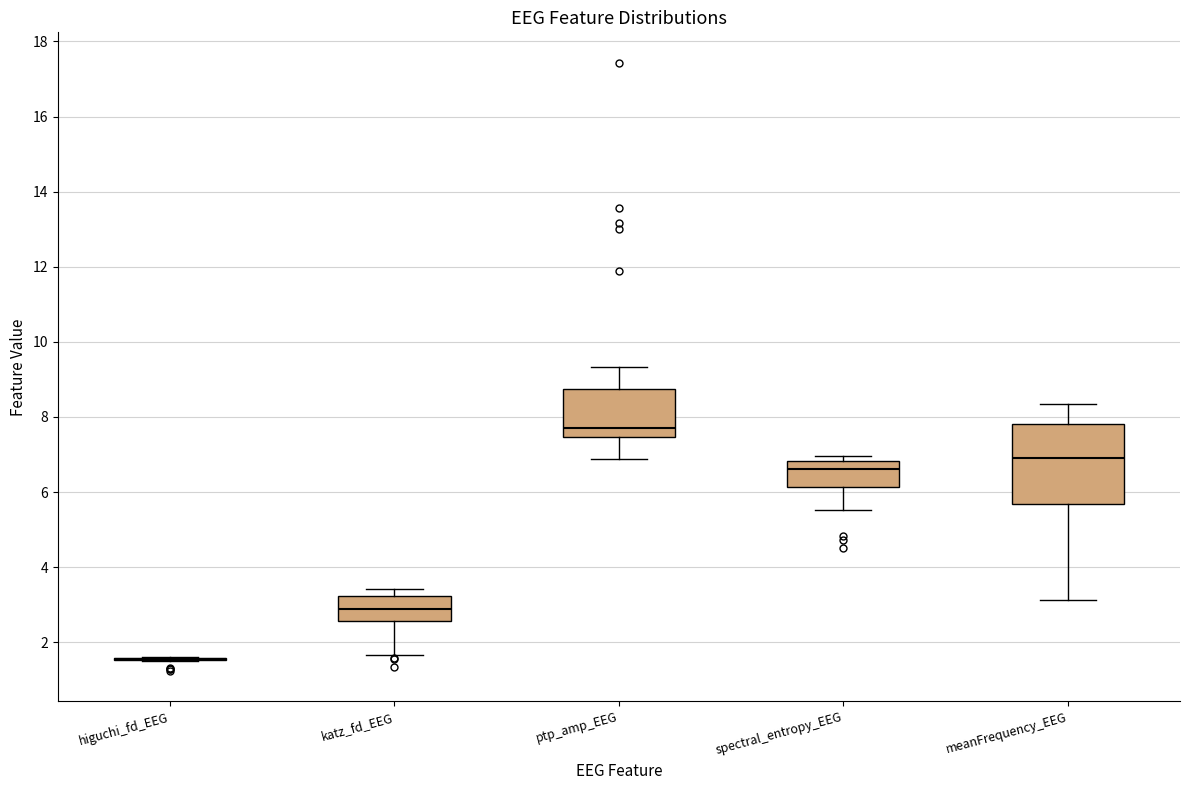

Reading left to right, transcribe this box plot: for each box, give where its median line is, the range the box spans, and where its two whiskers end, as read against the y-axis. The values are not printed on the chart, so give them approximately, as read against the axis.

higuchi_fd_EEG: box collapsed to a line at 1.6, whiskers 1.4 to 1.6
katz_fd_EEG: median 2.8, box 2.6 to 3.2, whiskers 1.6 to 3.4
ptp_amp_EEG: median 7.8, box 7.4 to 8.8, whiskers 6.8 to 9.4
spectral_entropy_EEG: median 6.6, box 6.2 to 6.8, whiskers 5.6 to 7.0
meanFrequency_EEG: median 7.0, box 5.6 to 7.8, whiskers 3.2 to 8.4